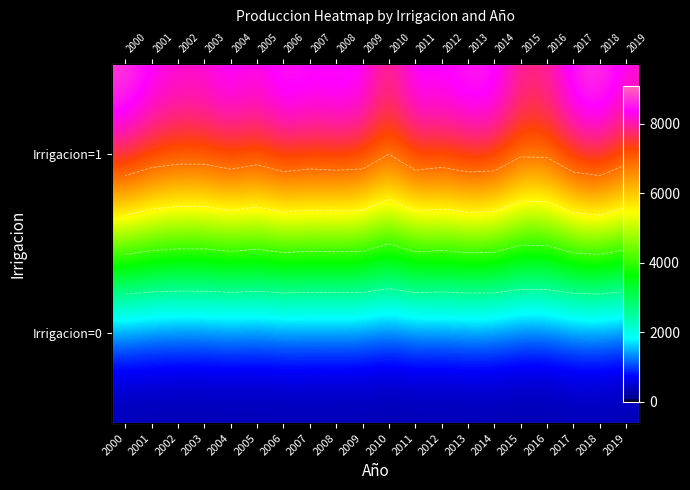

What is the difference between the maximum and minimum values in the Irrigacion=1 series?

1090.2